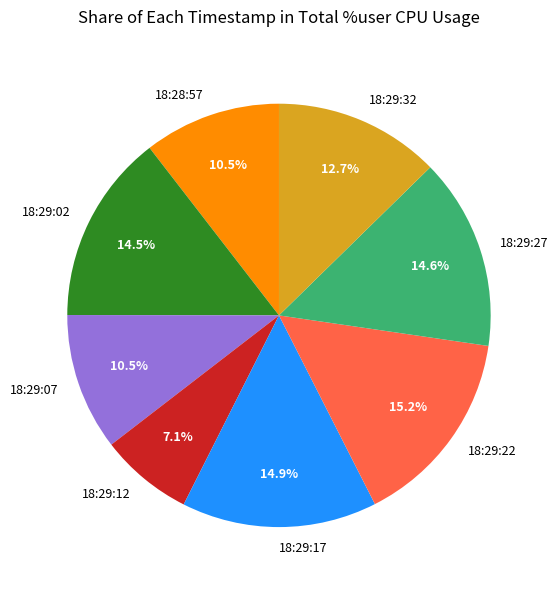

Which category has the smallest portion of the pie?

18:29:12